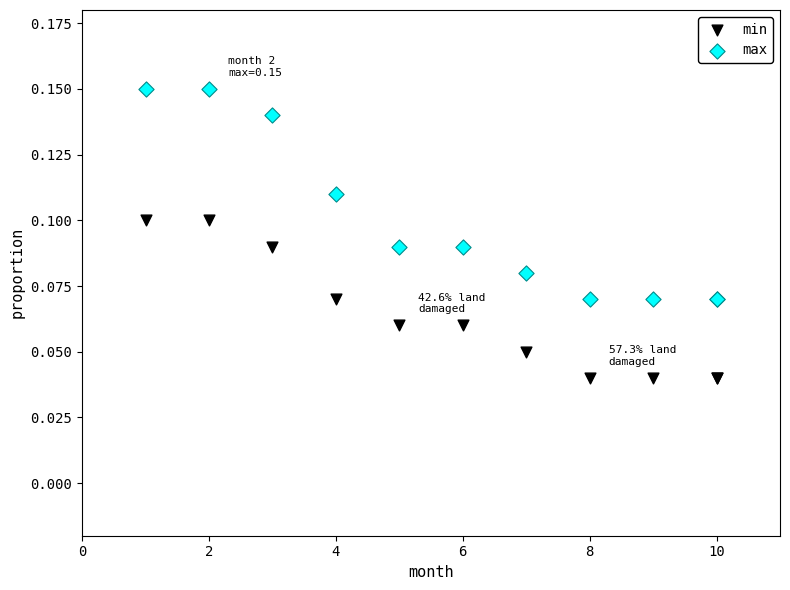

What are all the series names shown in the legend?

min, max